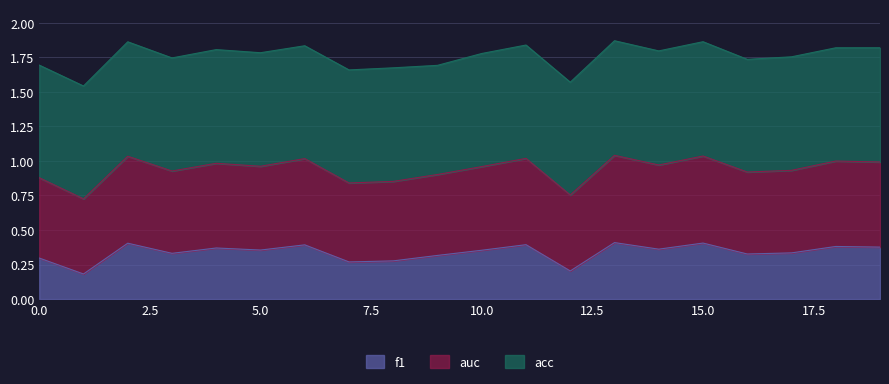

How many lines are shown in the chart?

3